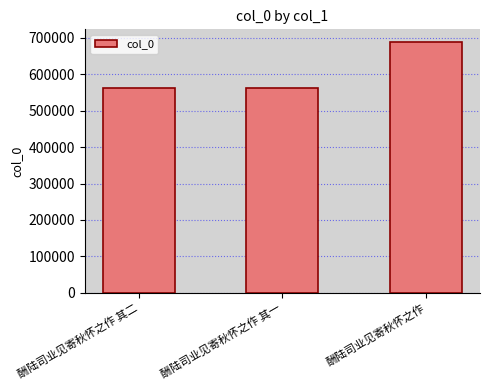

Does the chart contain stacked bars?

No